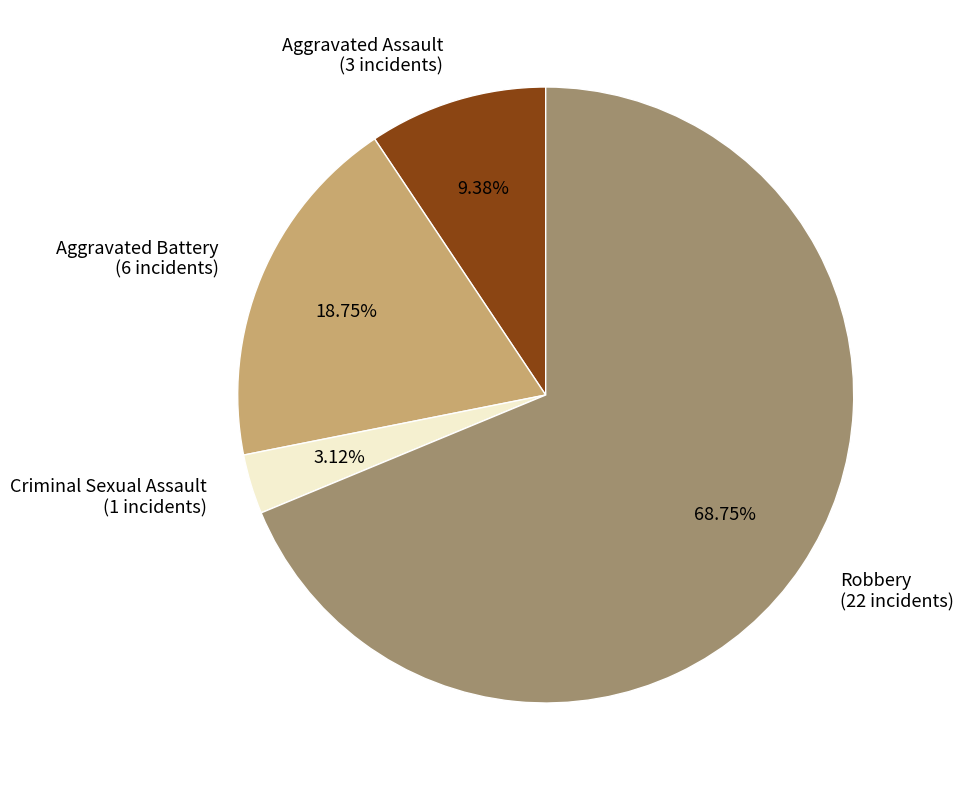

What is the smallest slice in the pie chart?

Criminal Sexual Assault